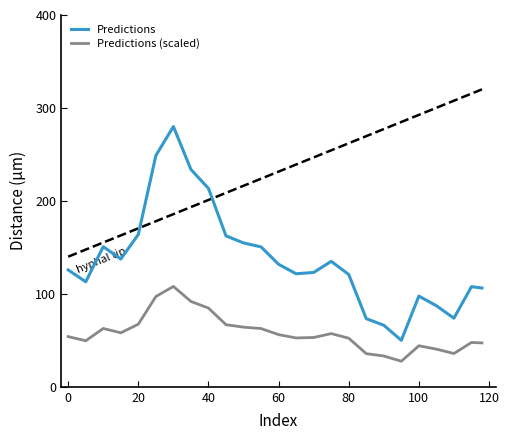

List the series in order of their peak value, highest first.

Predictions, Predictions (scaled)